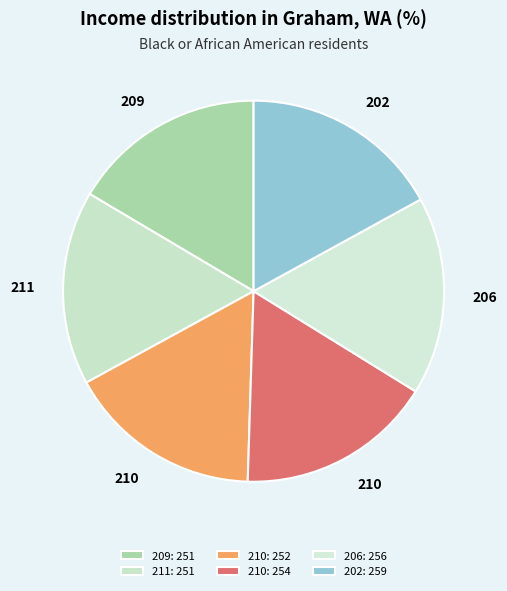

Count the number of slices in the pie.

6